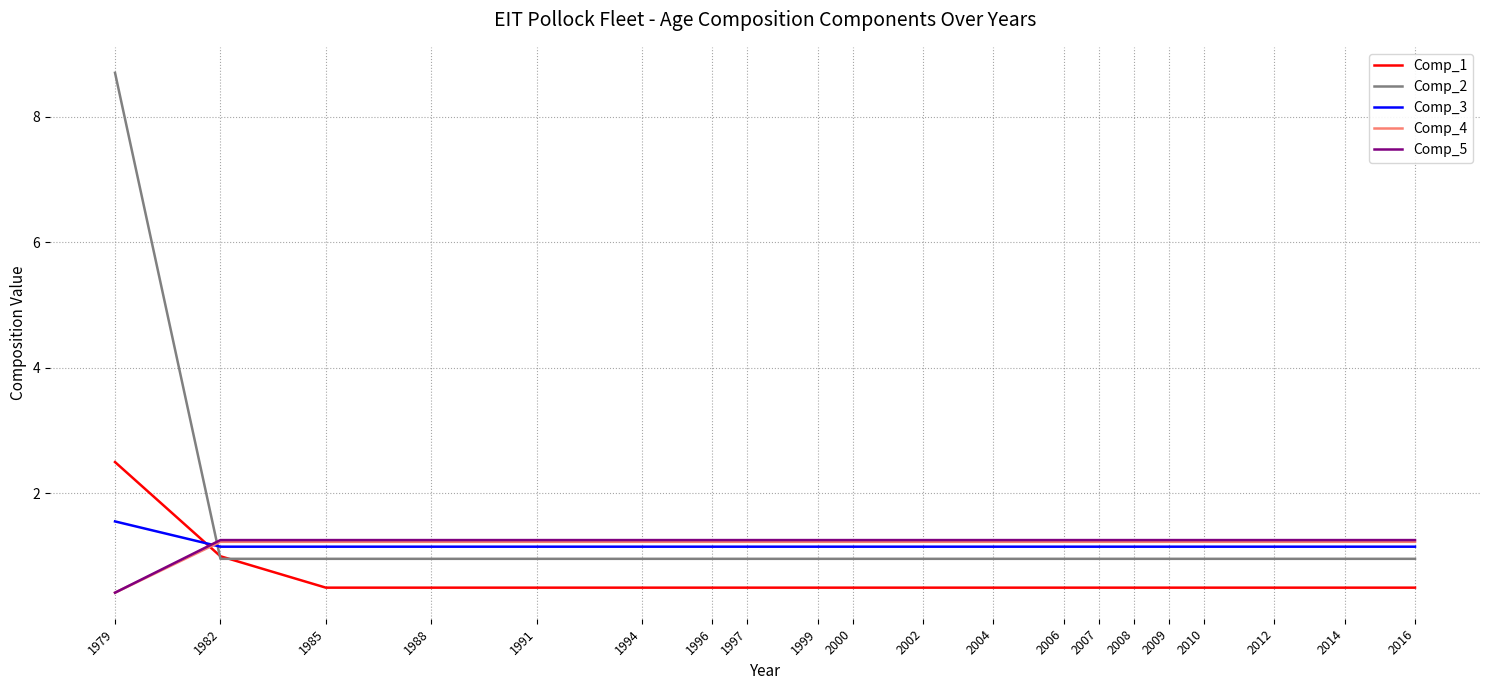

The Comp_5 series shows 1.3 at 1985. True or false?

True